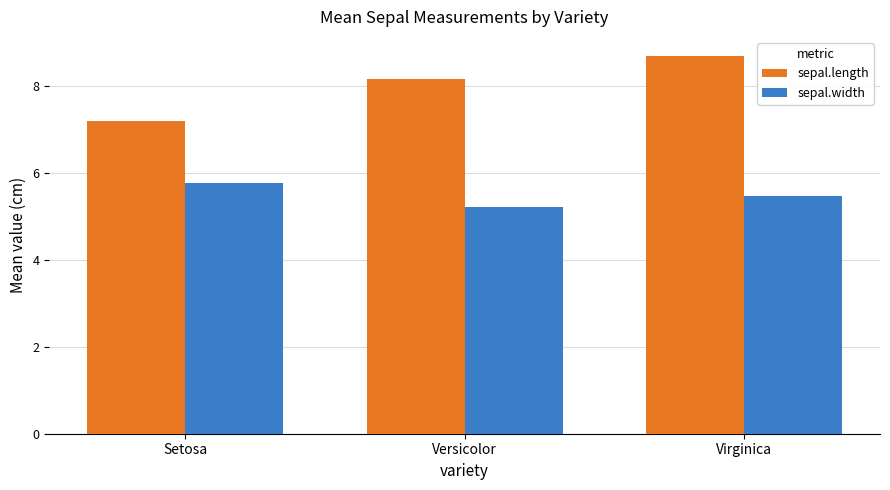

At which category does the chart reach its peak across all series?

Virginica